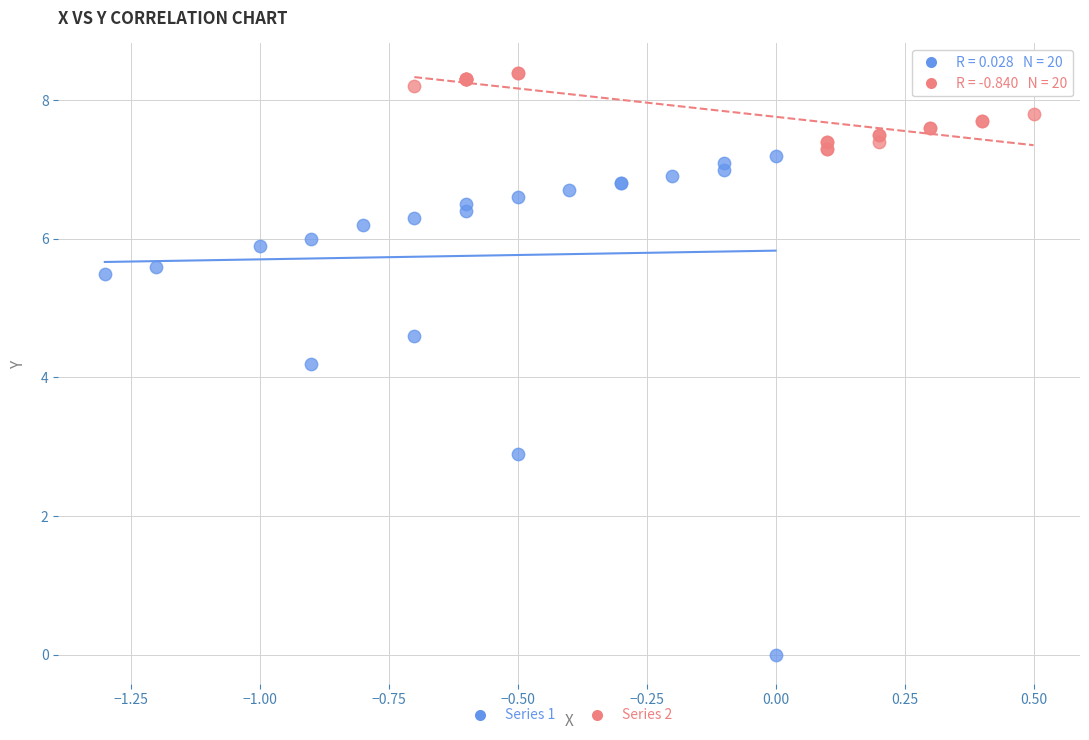

Which series reaches the maximum Y coordinate?

Series 2